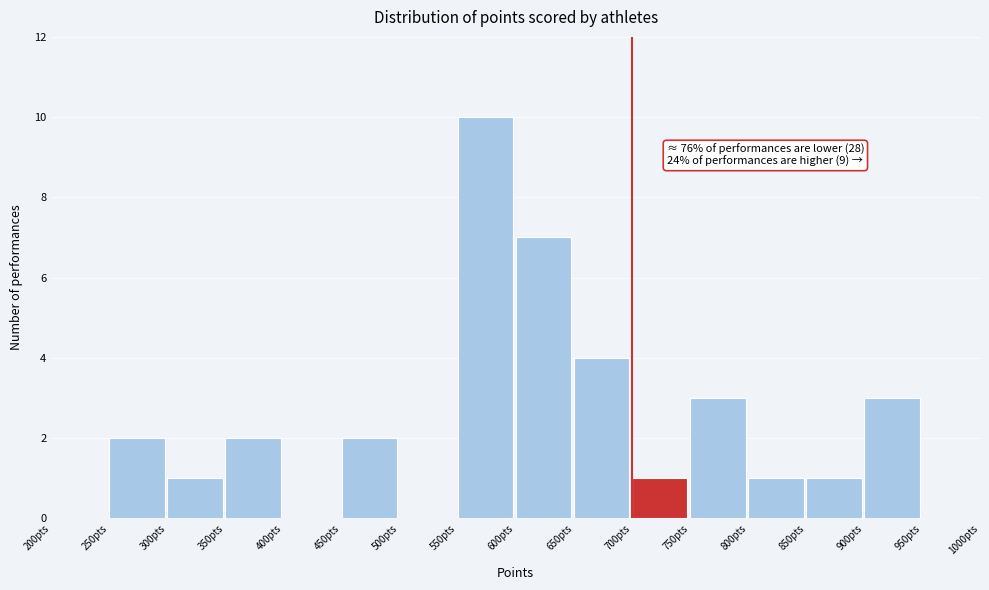

Which range on the x-axis has the tallest bar?

550 to 600